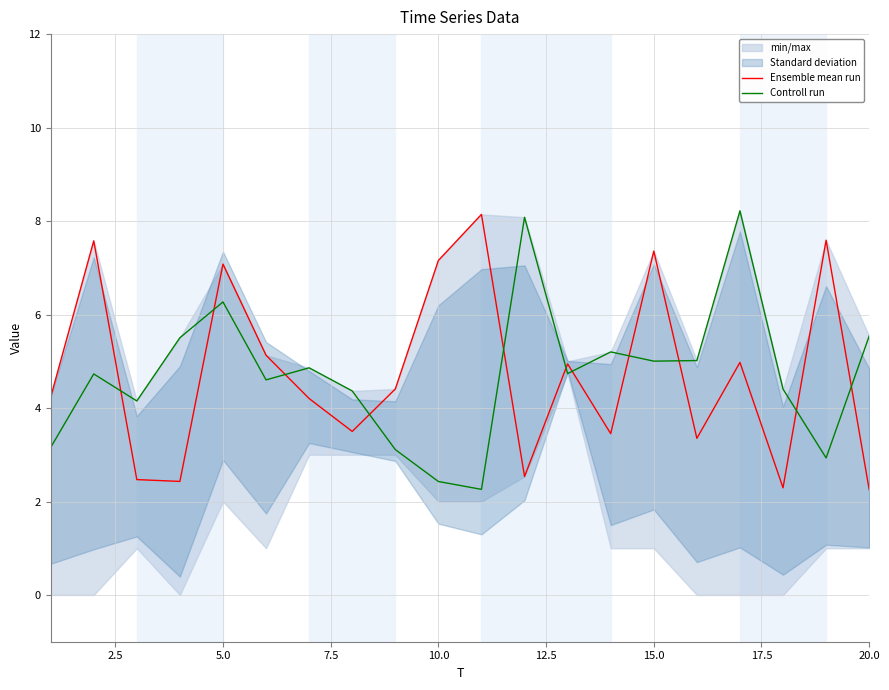

At how many categories does at least one series exceed 3?

20